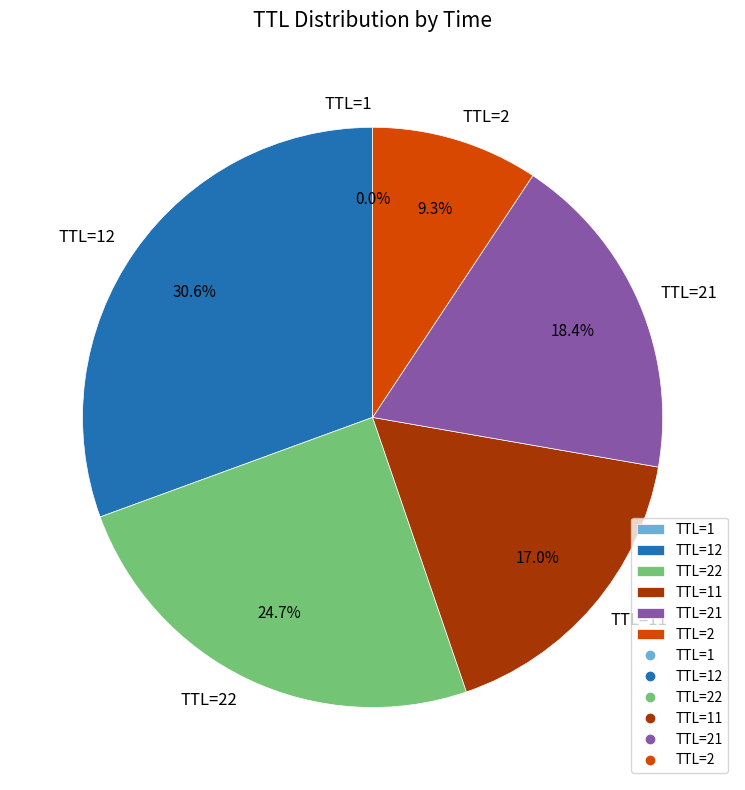

Is TTL=2 the majority of the pie?

No